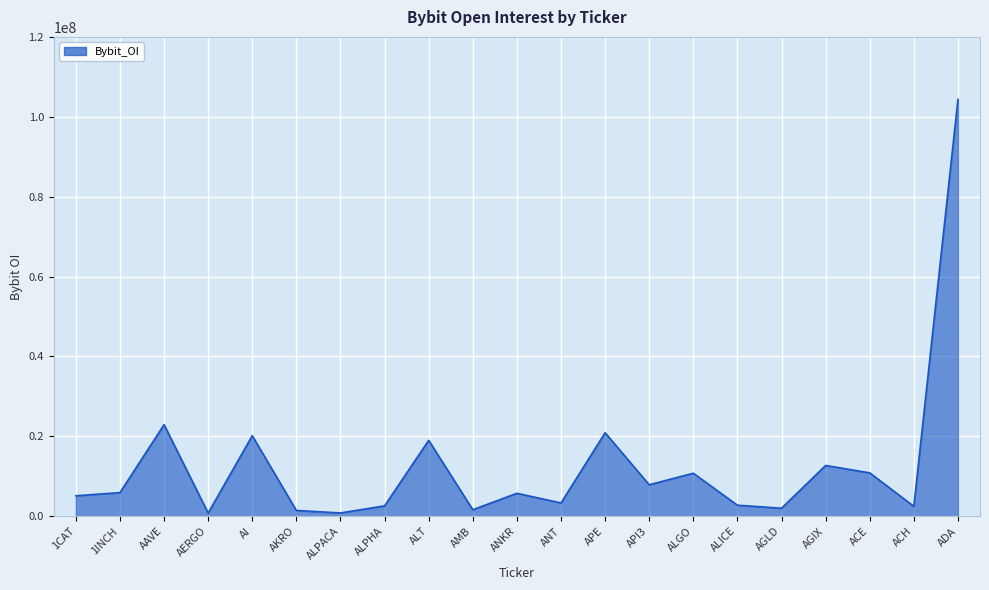

What is the sum of all values?

264046108